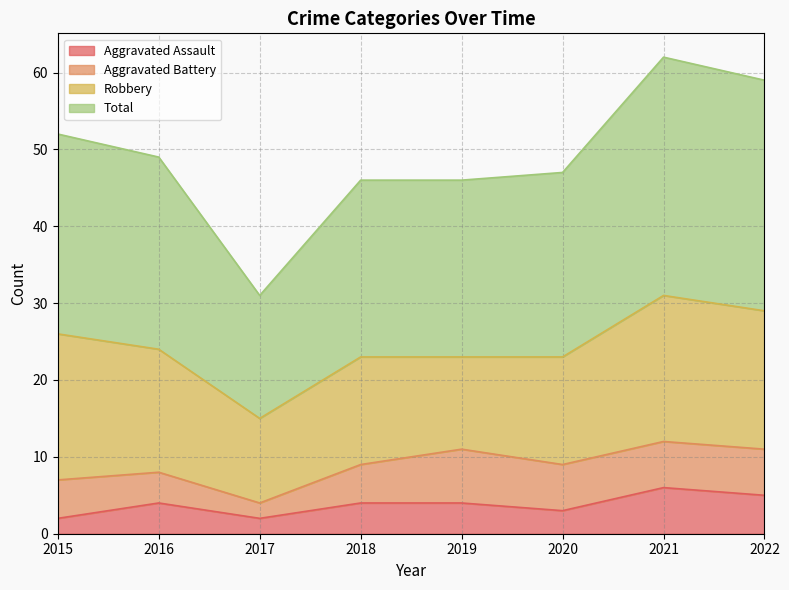

What is the difference between the Aggravated Assault values at 2021 and 2022?

1